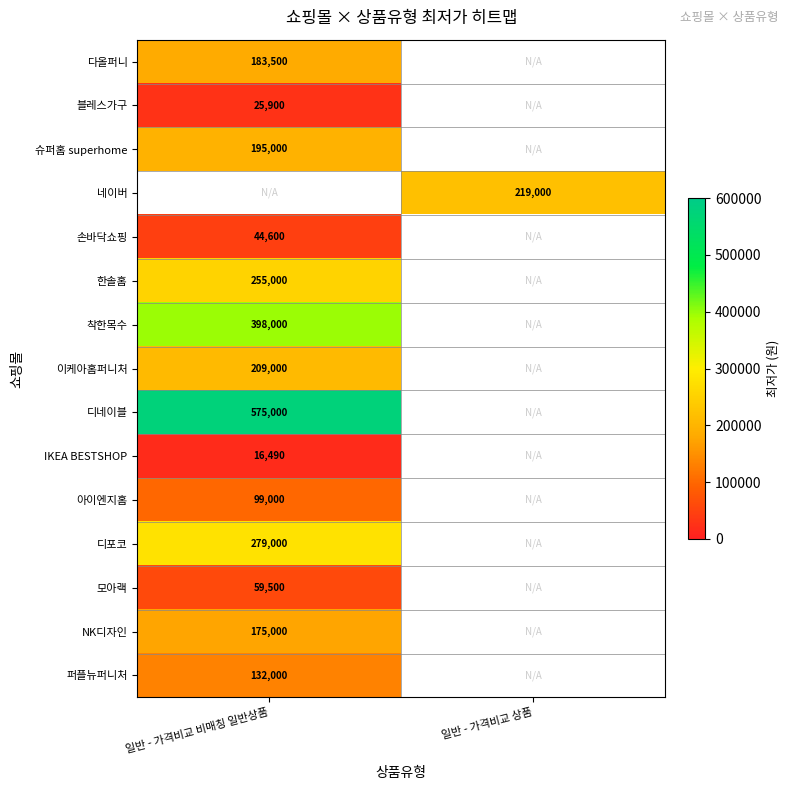

Is it true that 손바닥쇼핑 equals 29265 at 일반 - 가격비교 비매칭 일반상품?

False